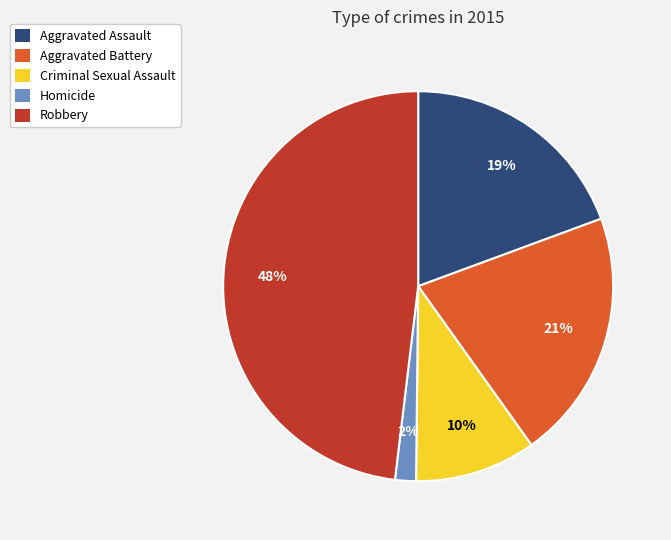

Count the number of slices in the pie.

5